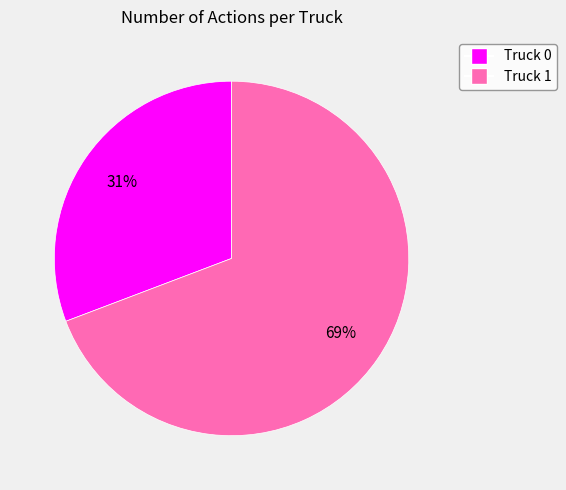

Count the number of slices in the pie.

2